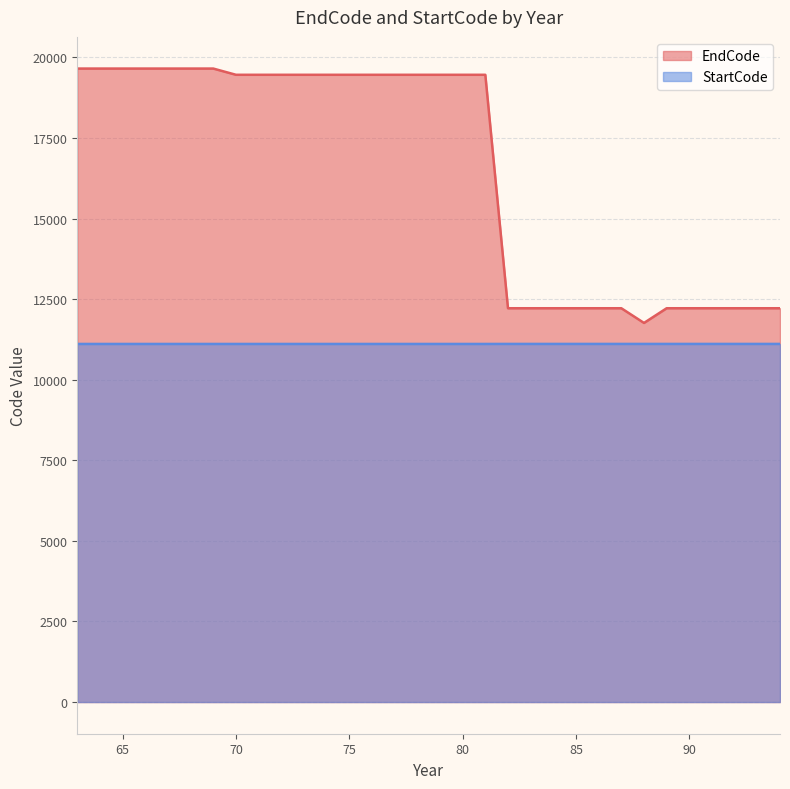

Between 73 and 84, which series saw the biggest shift?

EndCode